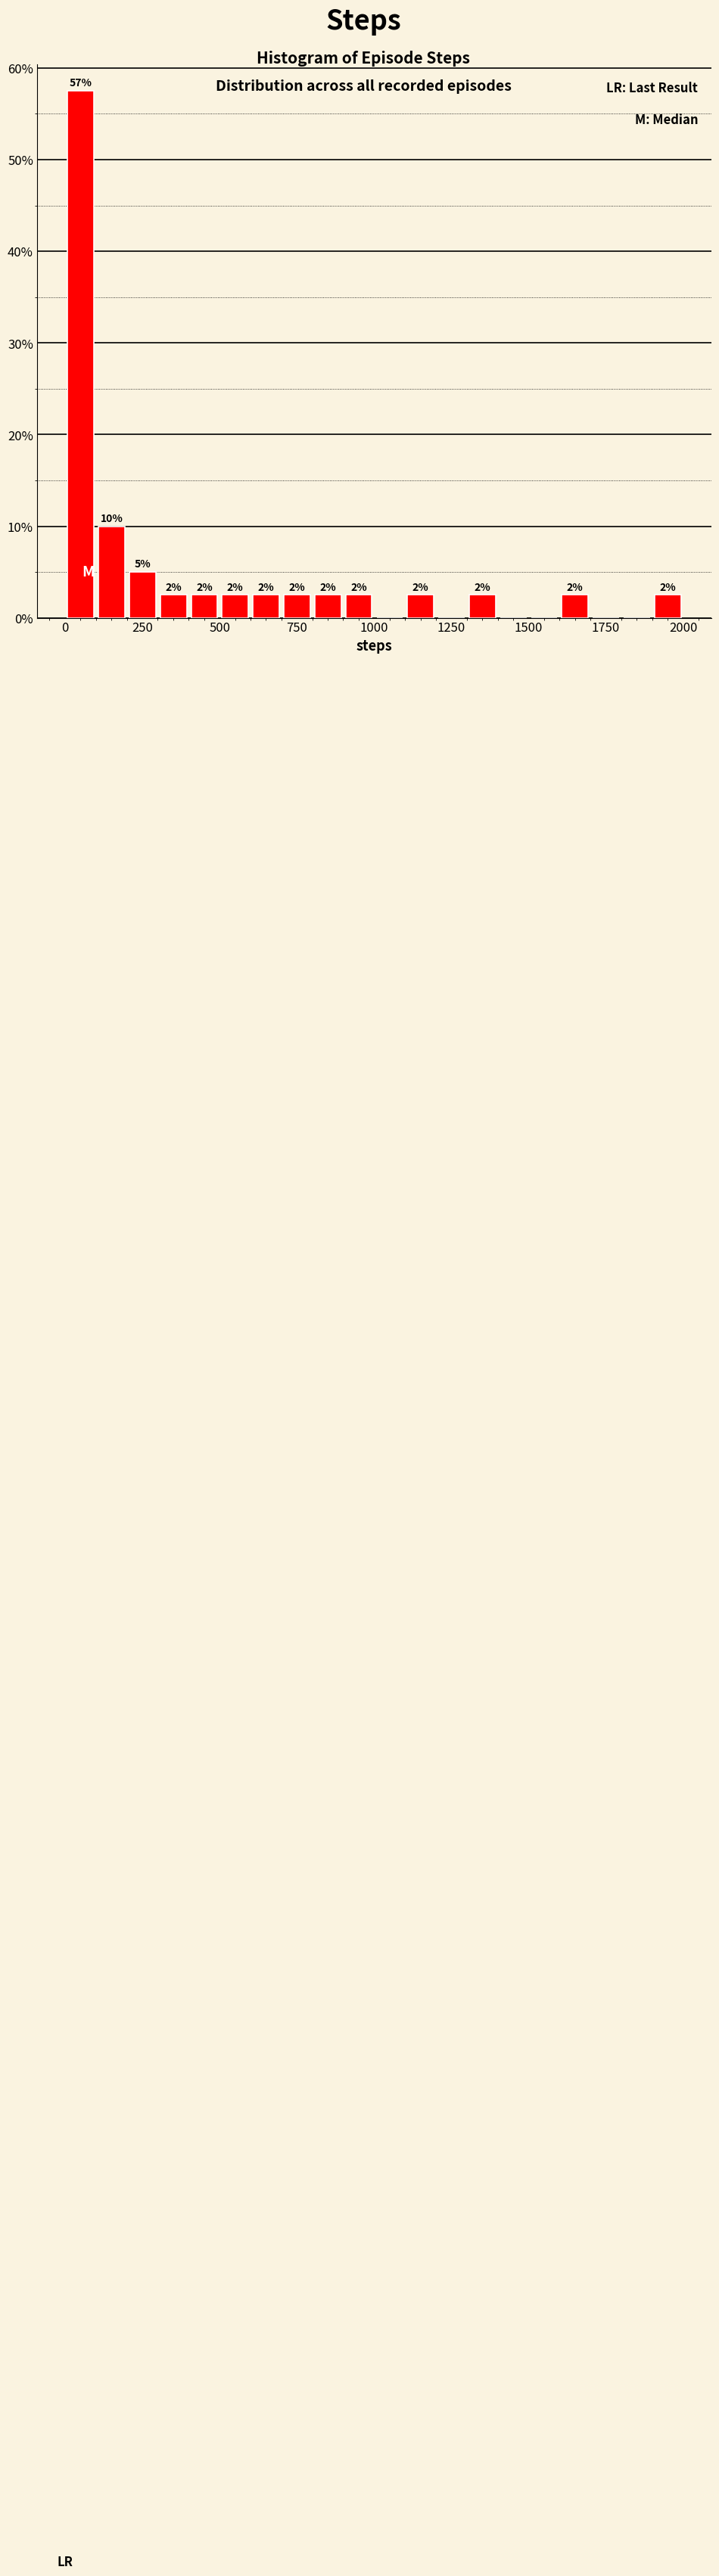

Read against the x-axis, roughly where is the centre of the tallest bar?

50